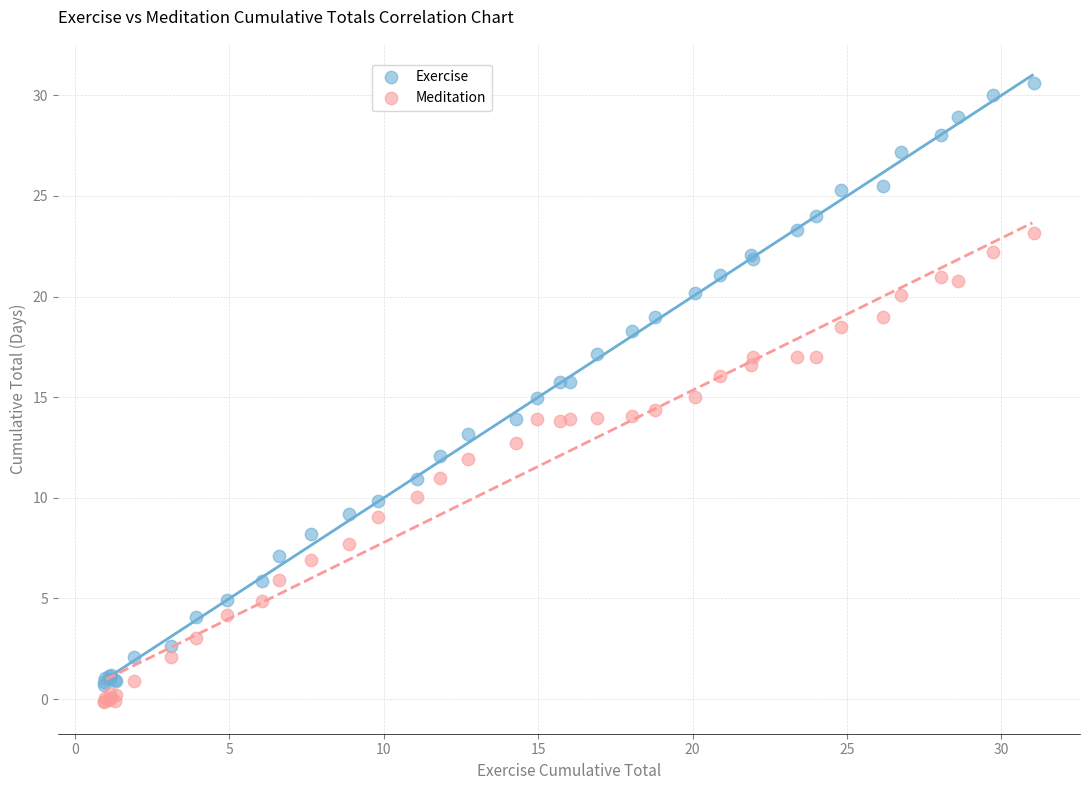

What is the X range (max minus min) for the scatter plot?

30.1